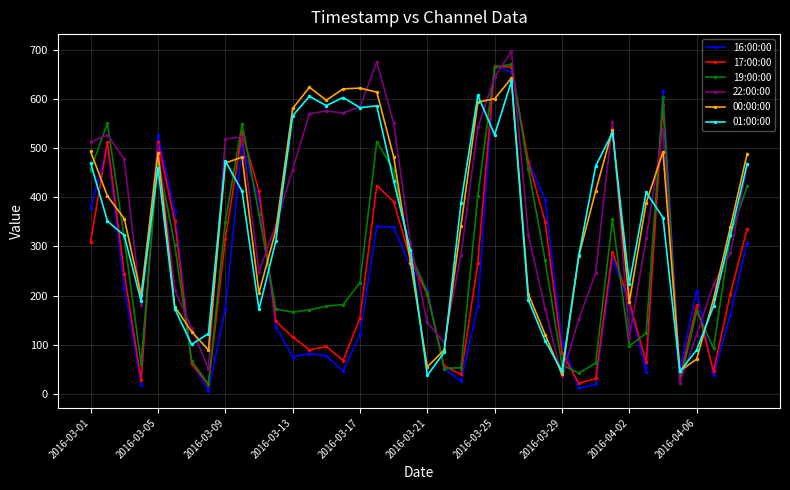

What is the value of the 16:00:00 point at the 26th from the left?

654.3